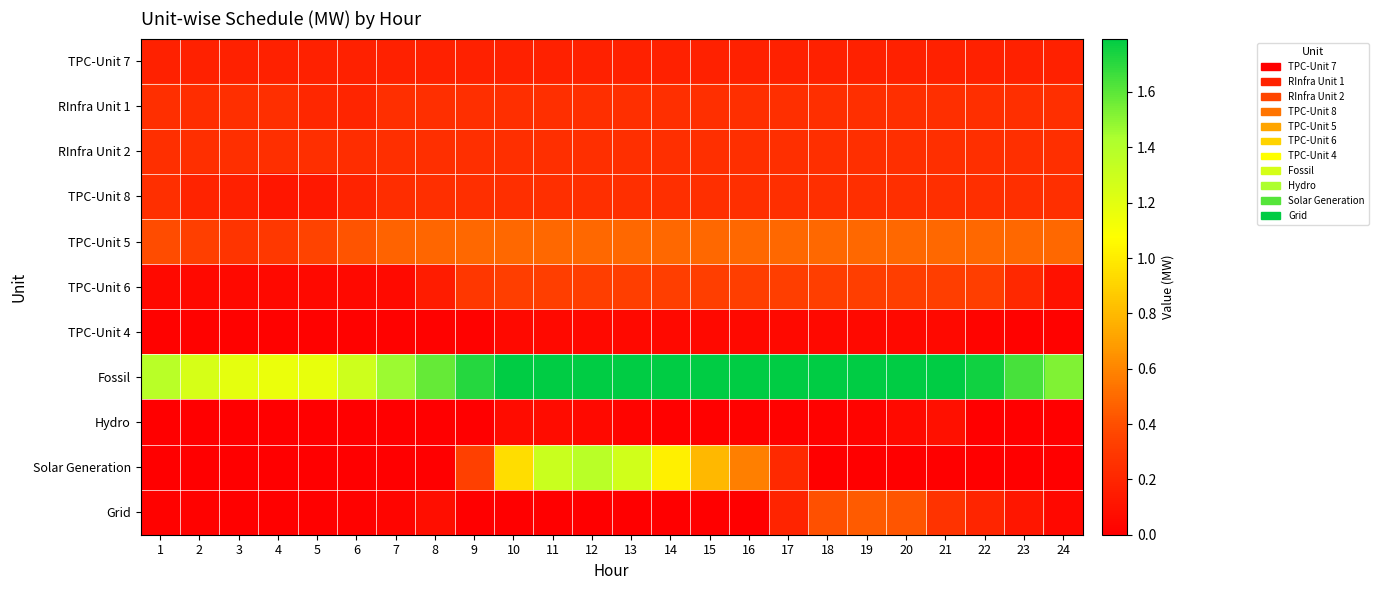

Between 9 and 10, which series saw the biggest shift?

Solar Generation